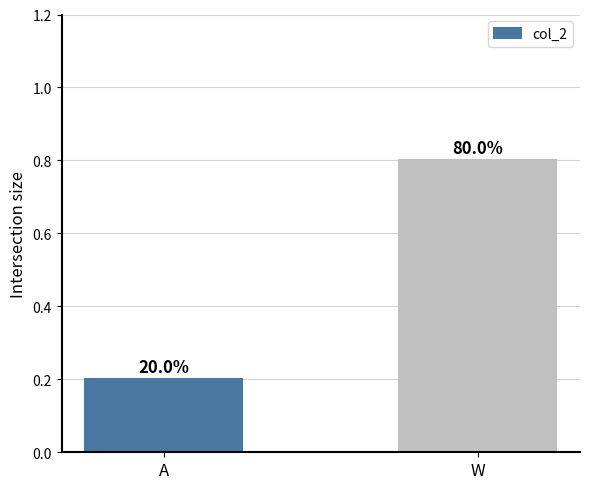

Reading left to right, what are all the values shown in this chart?

A=0.2	W=0.8